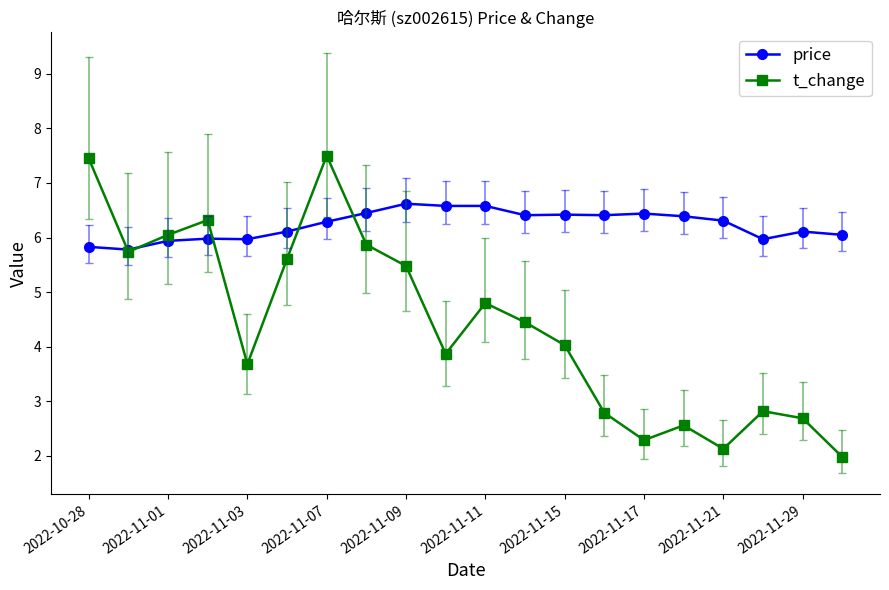

What is the difference between the maximum and minimum values in the price series?

0.8